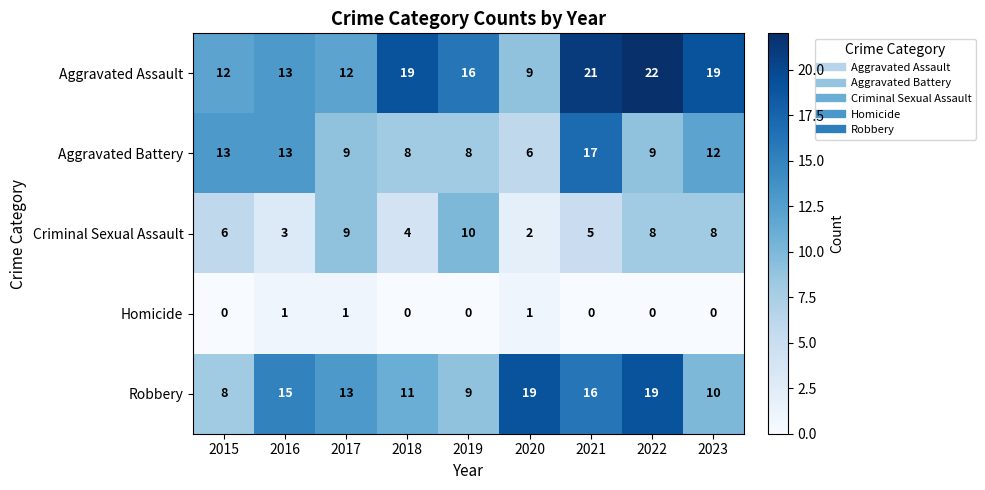

At how many categories does at least one series exceed 7?

9